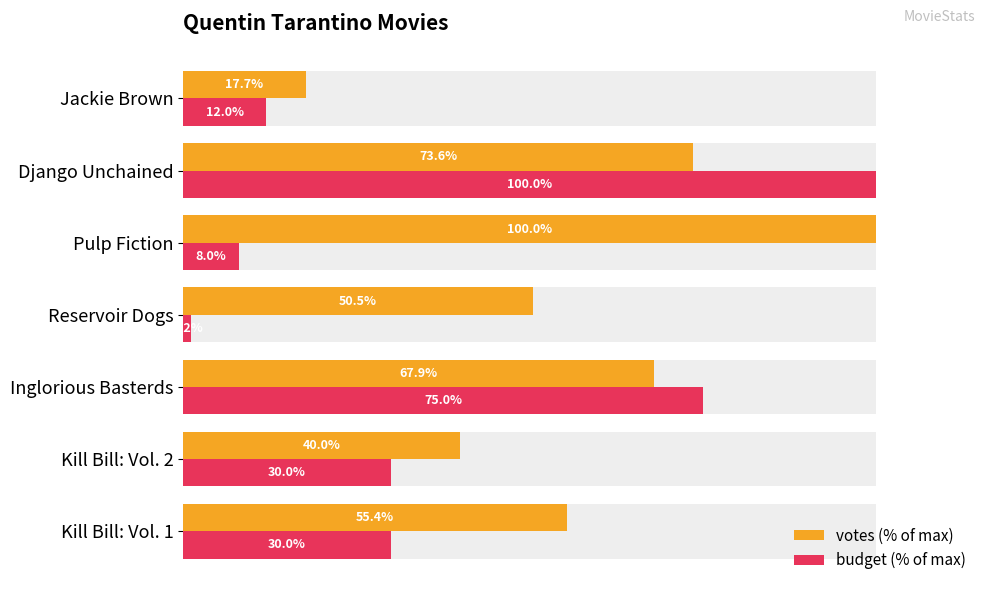

What is the average value of the votes (% of max) series?

57.9